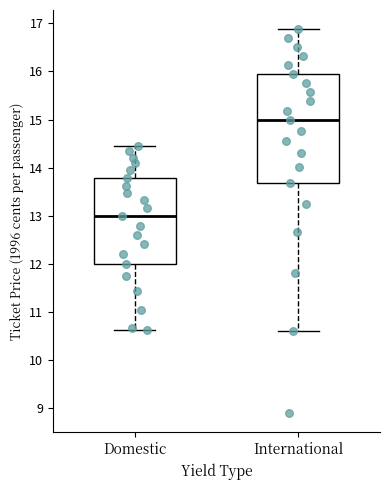

Reading left to right, read every box against the y-axis: the position of its median line, the range the box covers, and the ends of its whiskers. The values are not printed on the chart, so give them approximately, as read against the axis.

Domestic: median 13.0, box 12.0 to 13.8, whiskers 10.6 to 14.5
International: median 15.0, box 13.7 to 15.9, whiskers 10.6 to 16.9